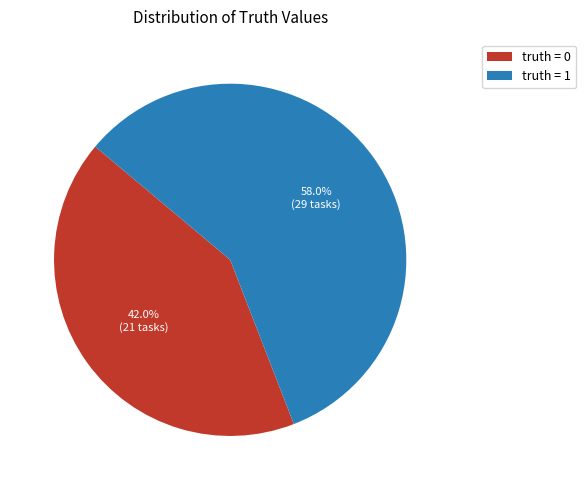

What percentage is NOT represented by truth = 1?

42.0%